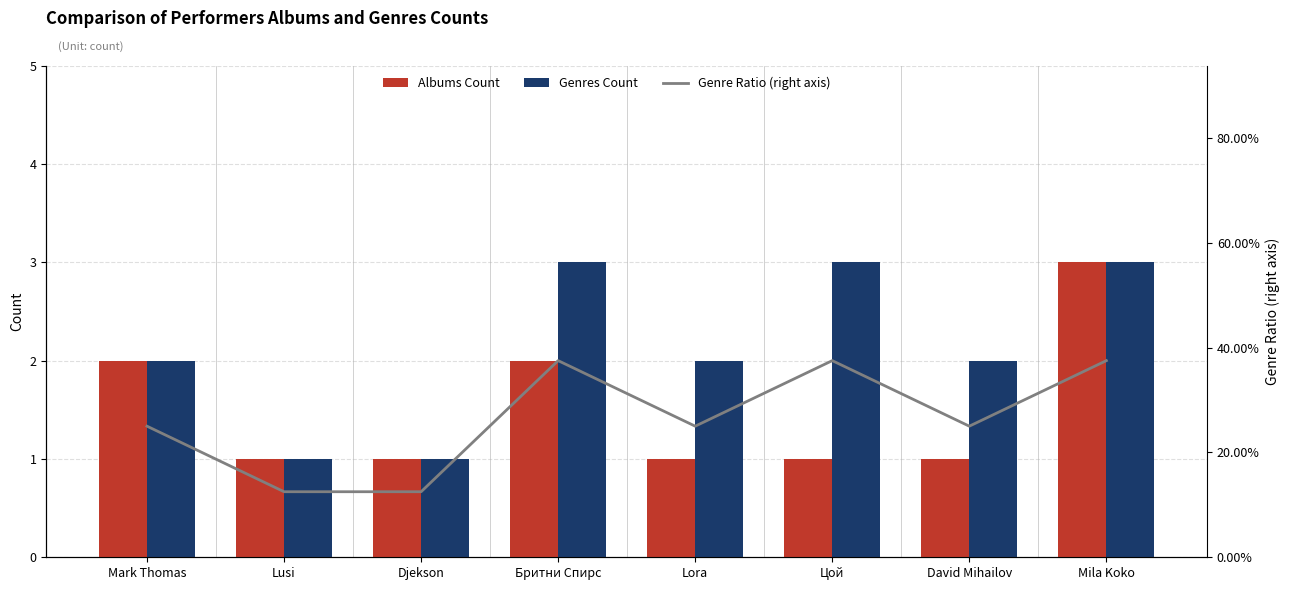

Reading left to right, transcribe all the data shown in this chart.

Albums Count: 2.0	1.0	1.0	2.0	1.0	1.0	1.0	3.0
Genres Count: 2.0	1.0	1.0	3.0	2.0	3.0	2.0	3.0
Genre Ratio (right axis): 0.2	0.1	0.1	0.4	0.2	0.4	0.2	0.4